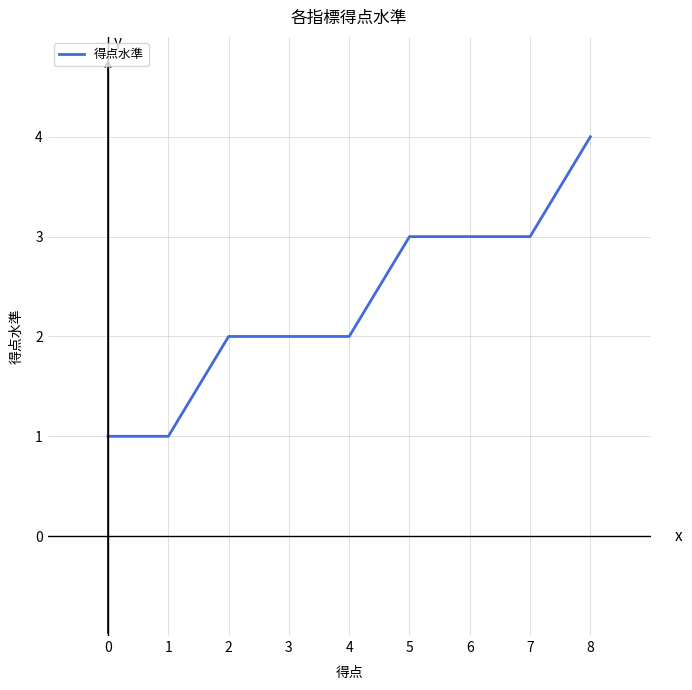

Is it true that the value at 3 is 1?

False